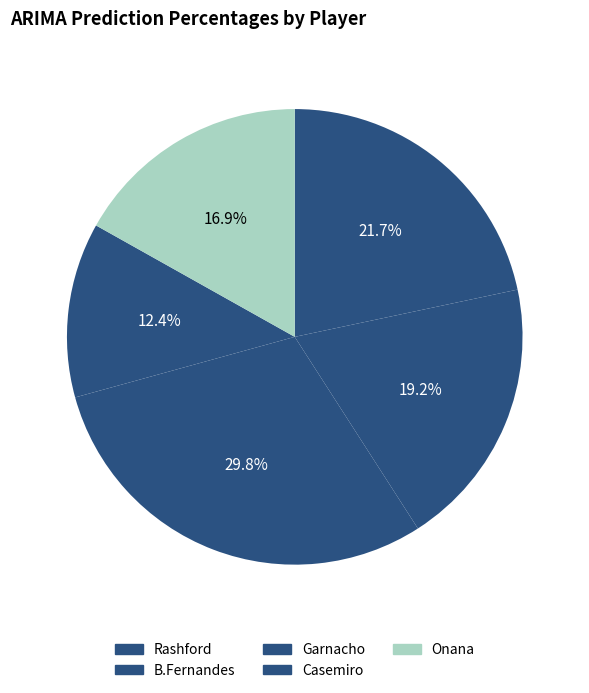

Approximately how many times larger is the value at B.Fernandes compared to Garnacho?

0.6